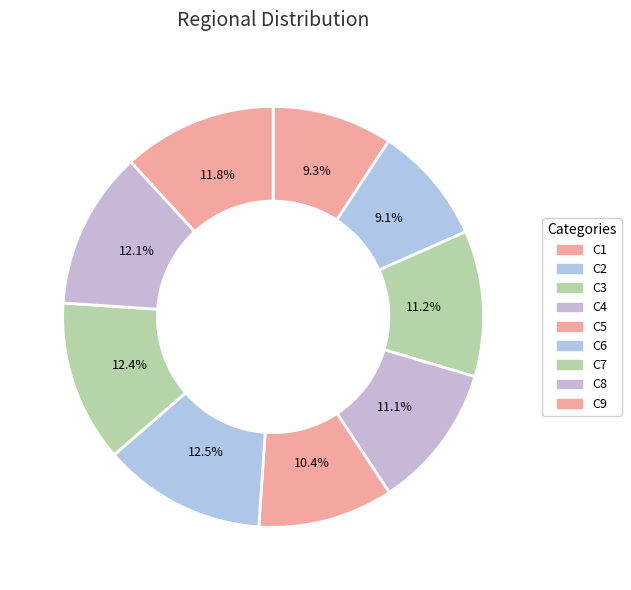

Which slice is the largest?

C6